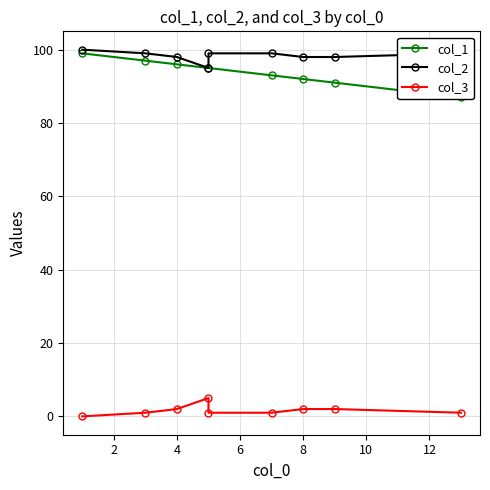

Reading left to right, what are all the values shown in this chart?

col_1: 99	97	96	95	95	93	92	91	87
col_2: 100	99	98	95	99	99	98	98	99
col_3: 0	1	2	5	1	1	2	2	1